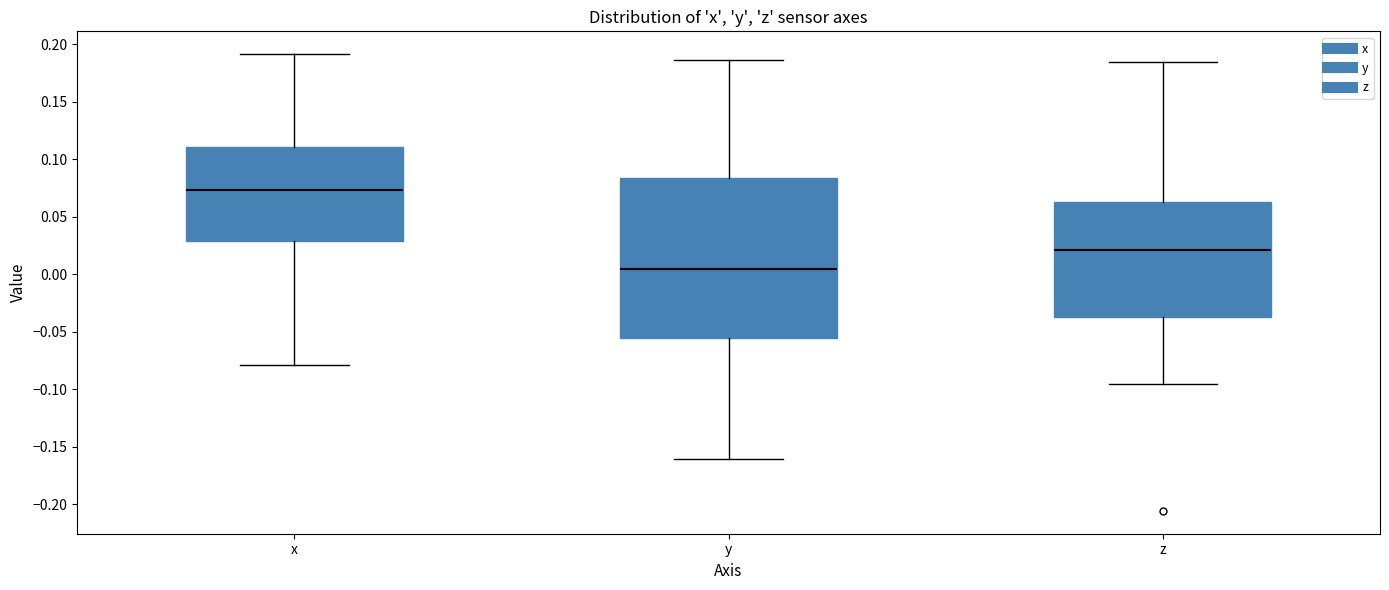

Reading left to right, read every box against the y-axis: the position of its median line, the range the box covers, and the ends of its whiskers. The values are not printed on the chart, so give them approximately, as read against the axis.

x: median 0.075, box 0.030 to 0.110, whiskers -0.080 to 0.190
y: median 0.005, box -0.055 to 0.085, whiskers -0.160 to 0.185
z: median 0.020, box -0.035 to 0.065, whiskers -0.095 to 0.185